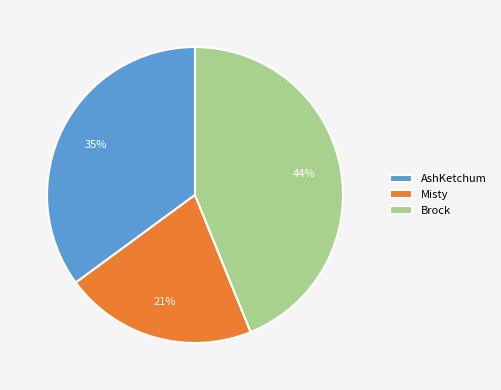

Rank the categories by value from highest to lowest.

Brock, AshKetchum, Misty